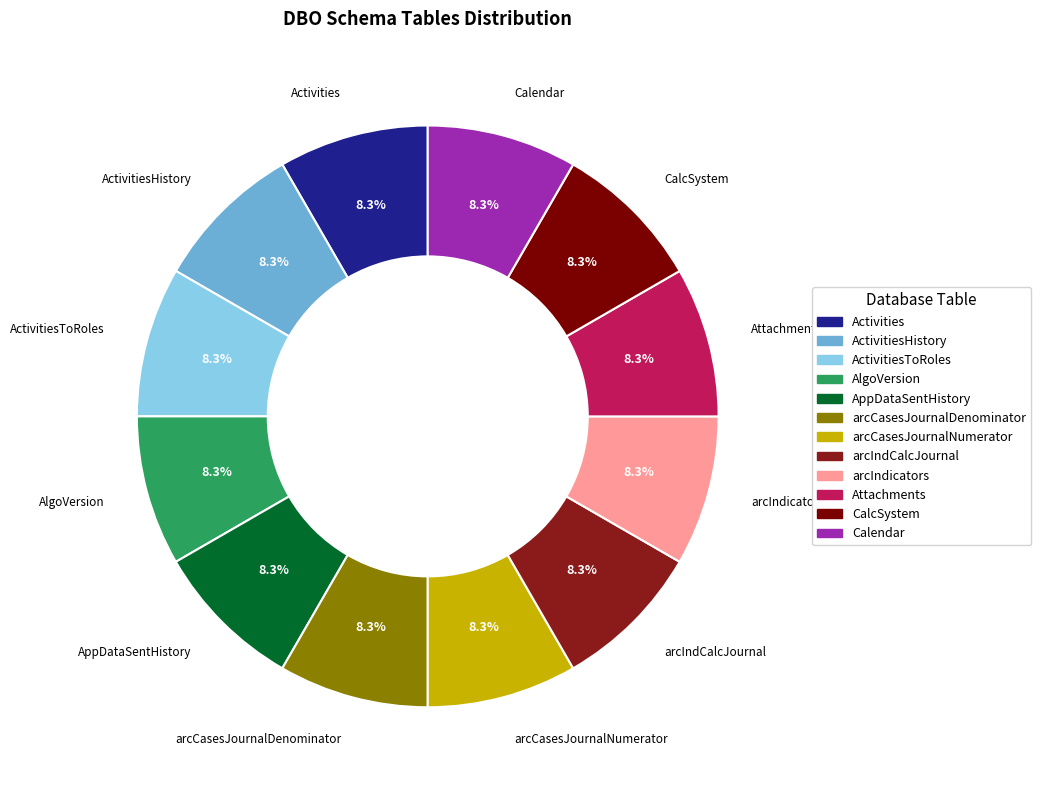

How many segments does this pie chart have?

12